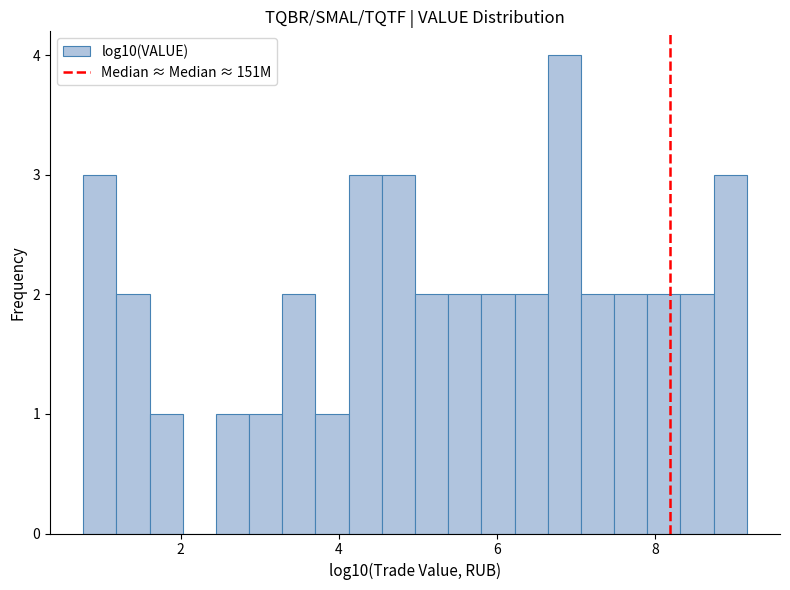

Around what value on the x-axis is the tallest bar? Give the approximate position of its centre, as read against the axis.

6.8